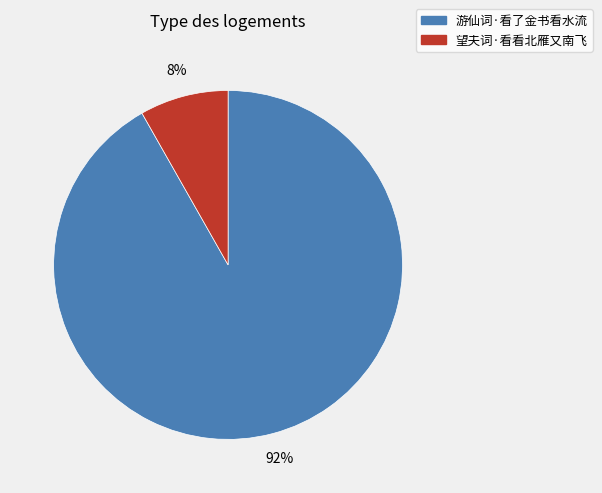

What is the largest slice in the pie chart?

游仙词·看了金书看水流